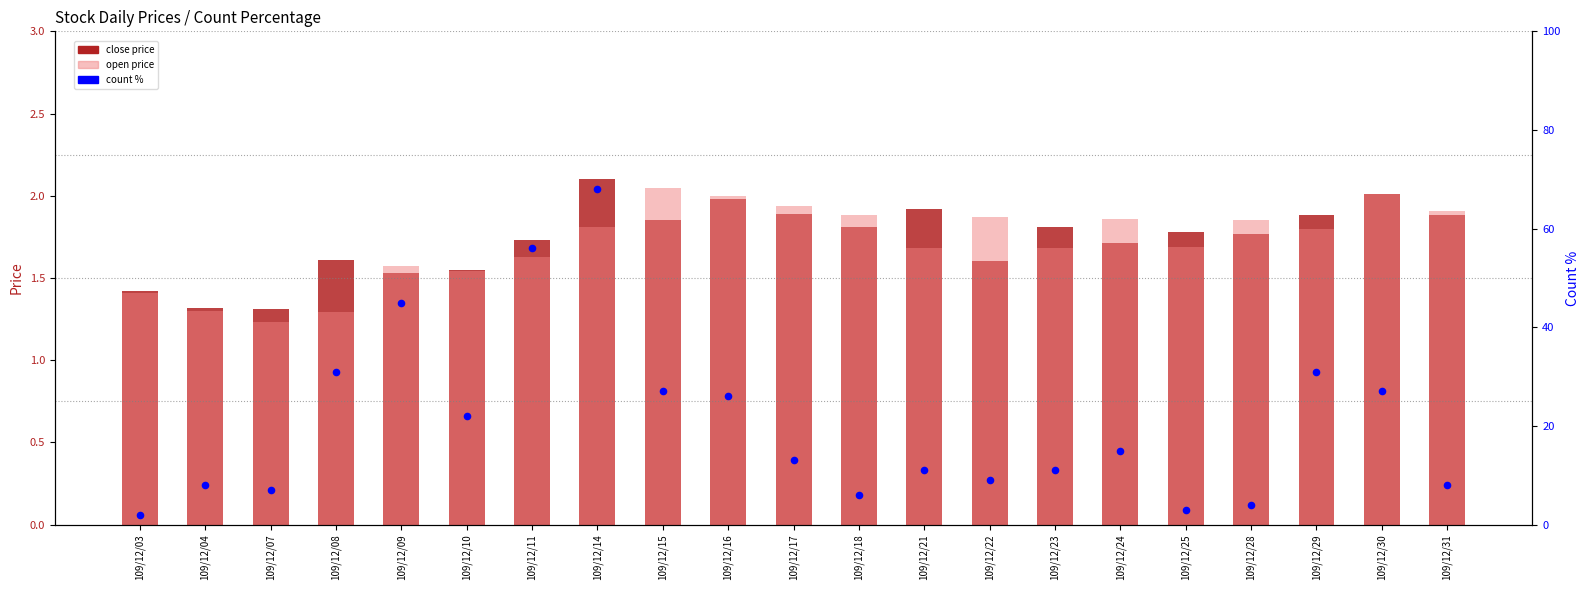

Which series reaches the maximum Y coordinate?

count %